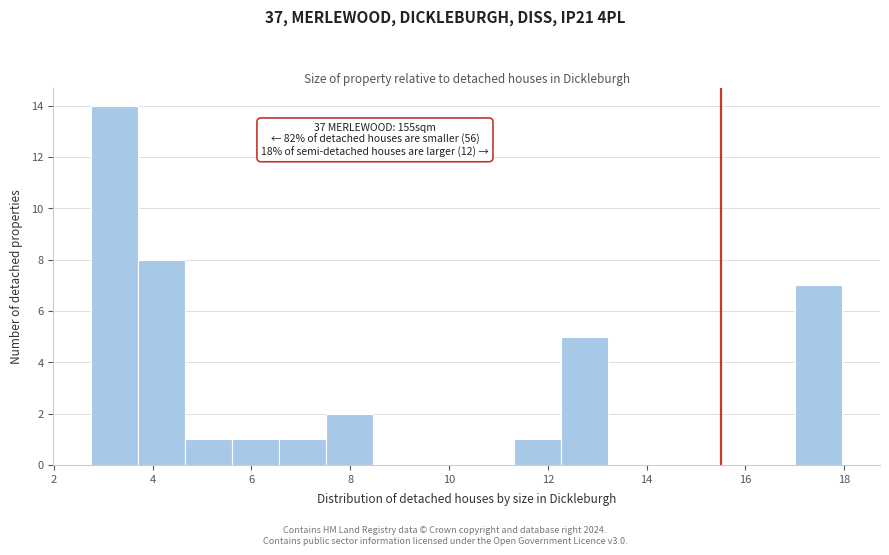

Which range on the x-axis has the tallest bar?

2.8 to 3.8